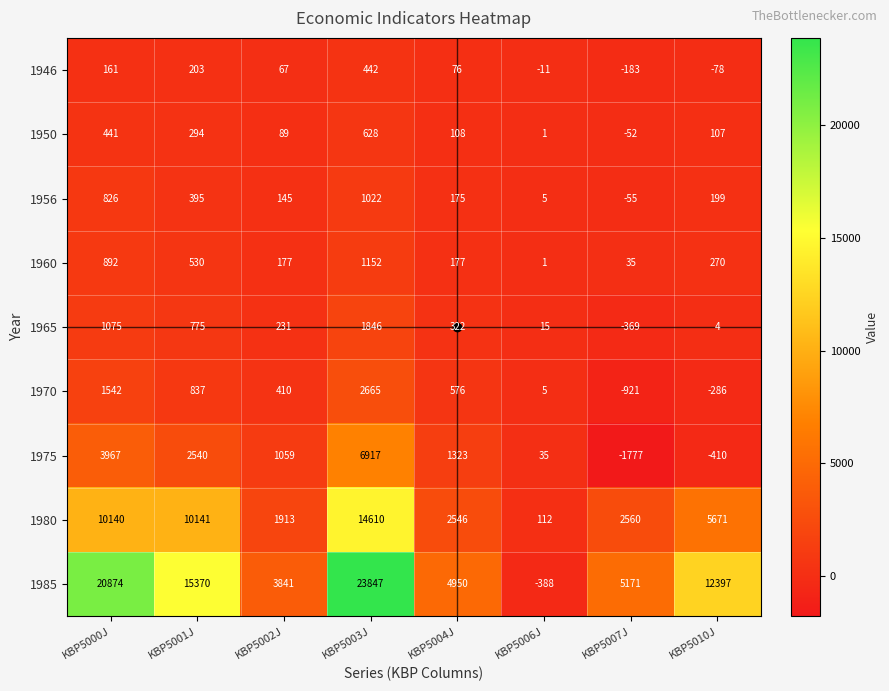

What is the minimum value shown in the chart?

-1777